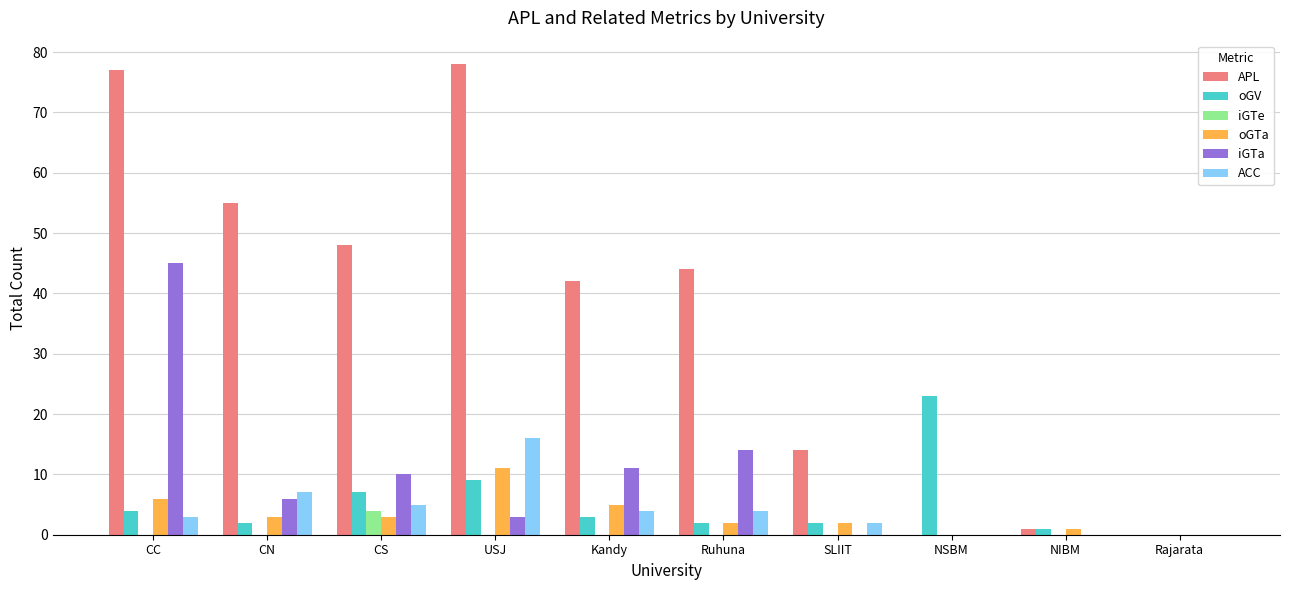

The value of APL at Kandy is 64. True or false?

False